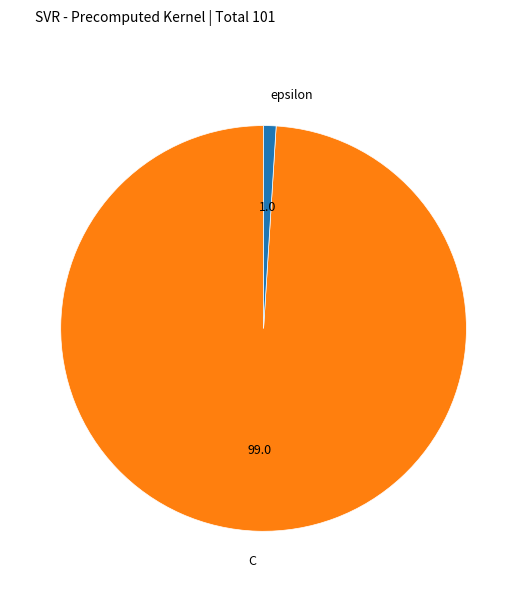

Which has a higher value, epsilon or C?

C